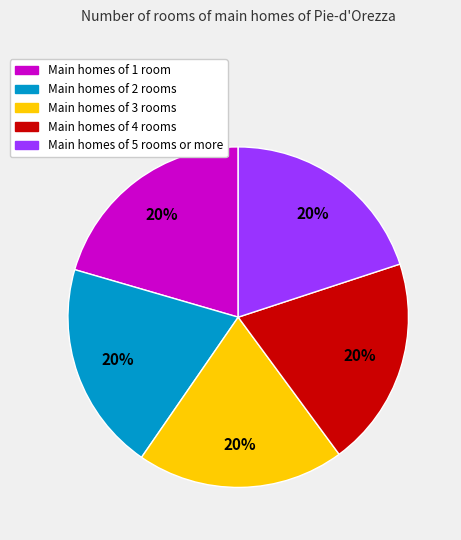

Is there any slice that represents more than half of the pie?

No